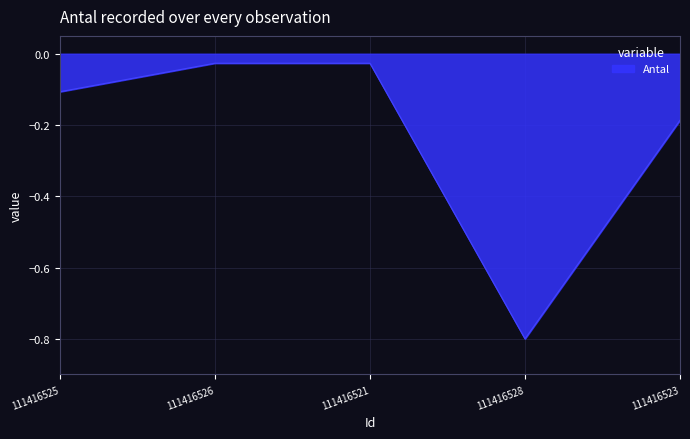

The chart shows a value of -0.1 at 111416525. True or false?

True